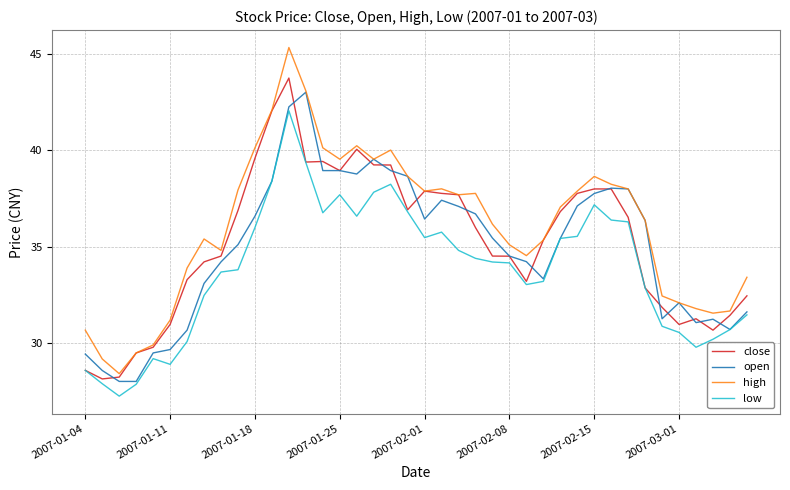

Which series has the largest total across all categories?

high